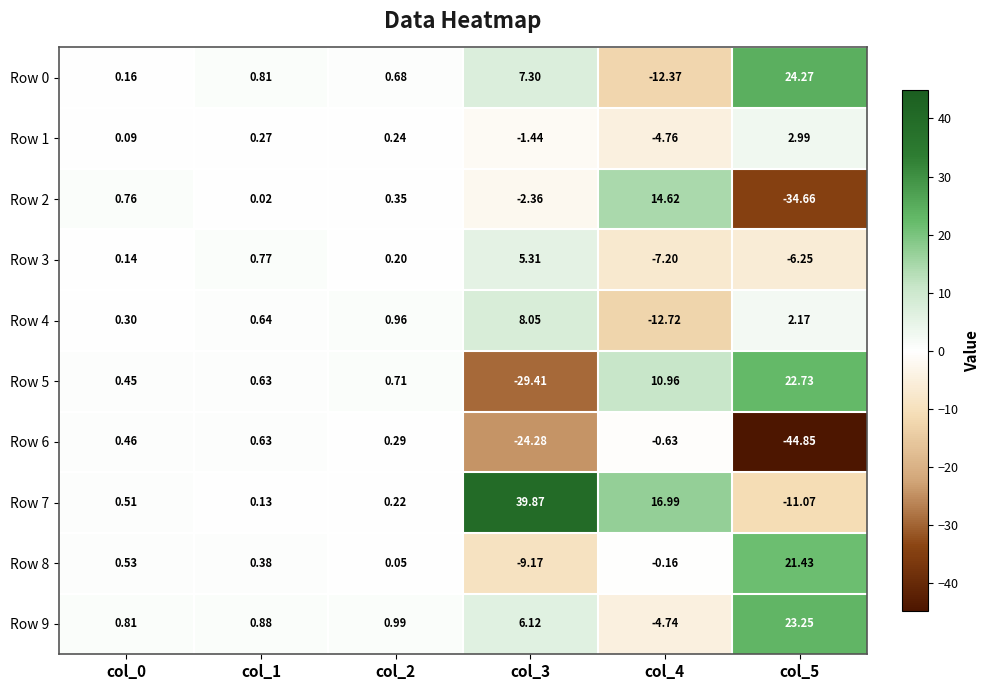

What is the spread (max minus min) of values at col_4?

29.7